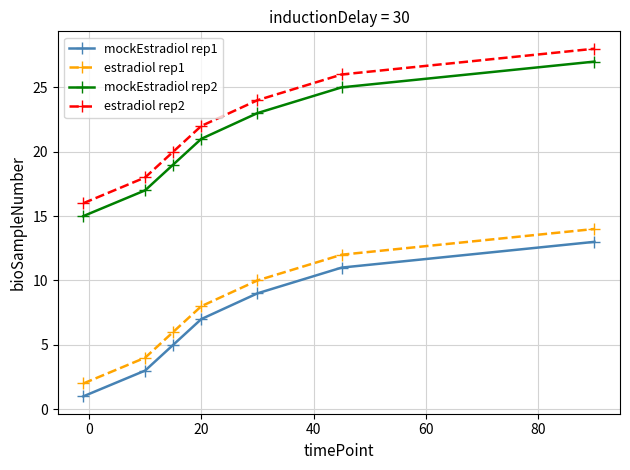

True or false: estradiol rep2 has more than 0 interior local peaks.

False